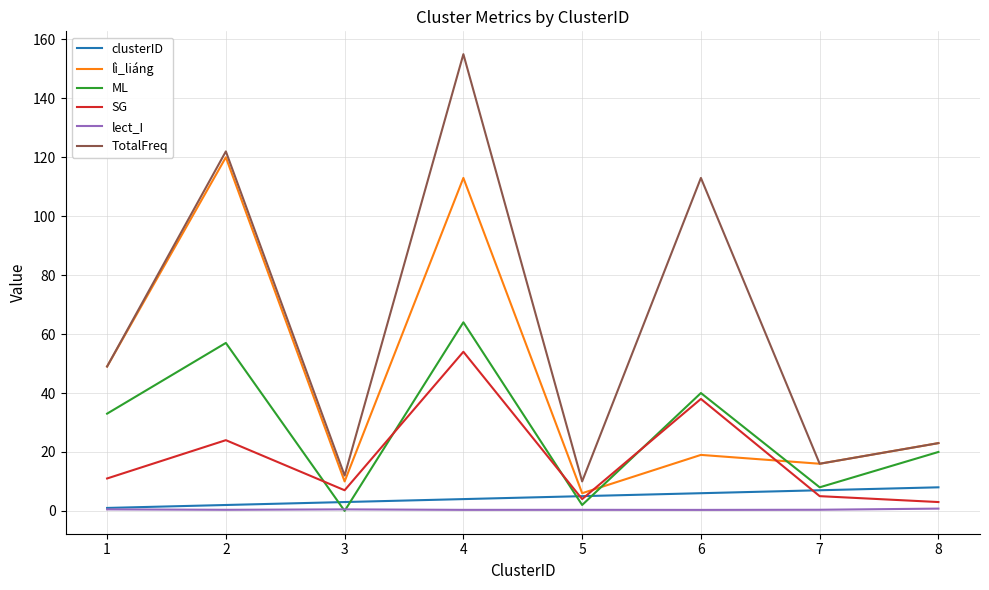

Is it true that ML equals 101.9 at 4?

False